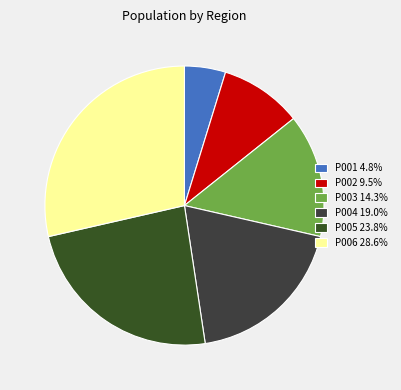

How many segments does this pie chart have?

6